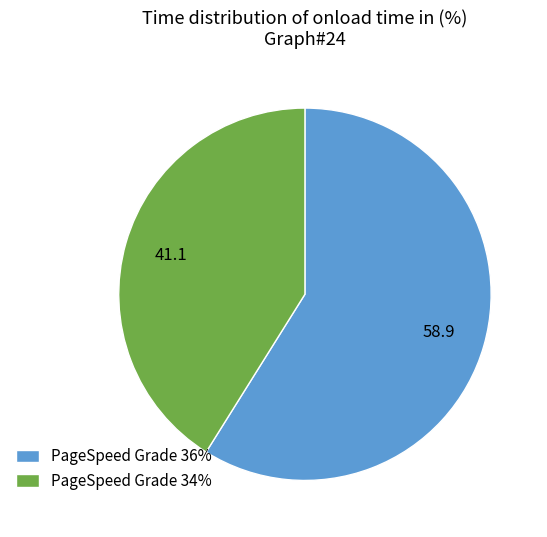

True or false: PageSpeed Grade 34% accounts for 51% of the total.

False